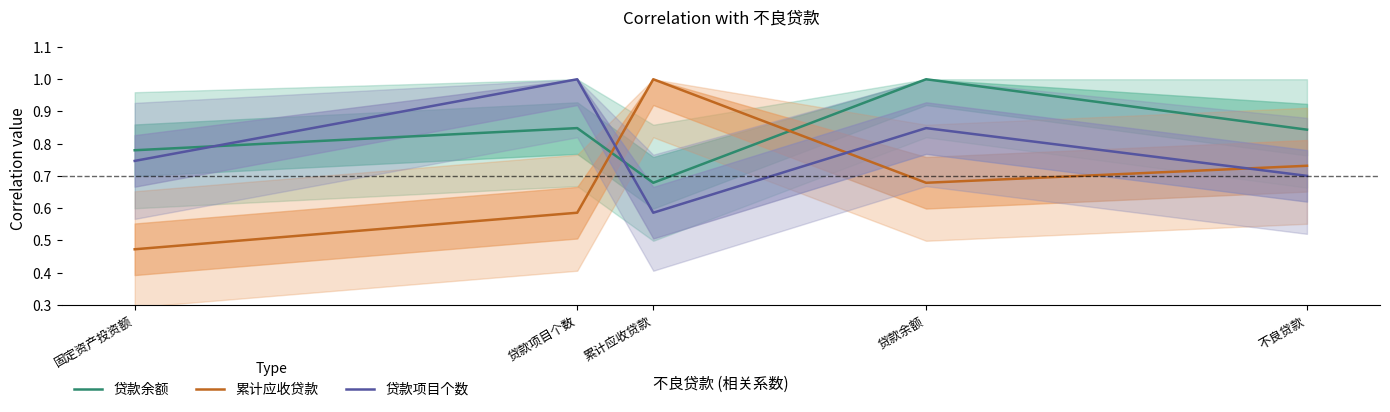

Reading left to right, what are all the values shown in this chart?

贷款余额: 不良贷款=0.8	贷款余额=1.0	累计应收贷款=0.7	贷款项目个数=0.8	固定资产投资额=0.8
累计应收贷款: 不良贷款=0.7	贷款余额=0.7	累计应收贷款=1.0	贷款项目个数=0.6	固定资产投资额=0.5
贷款项目个数: 不良贷款=0.7	贷款余额=0.8	累计应收贷款=0.6	贷款项目个数=1.0	固定资产投资额=0.7